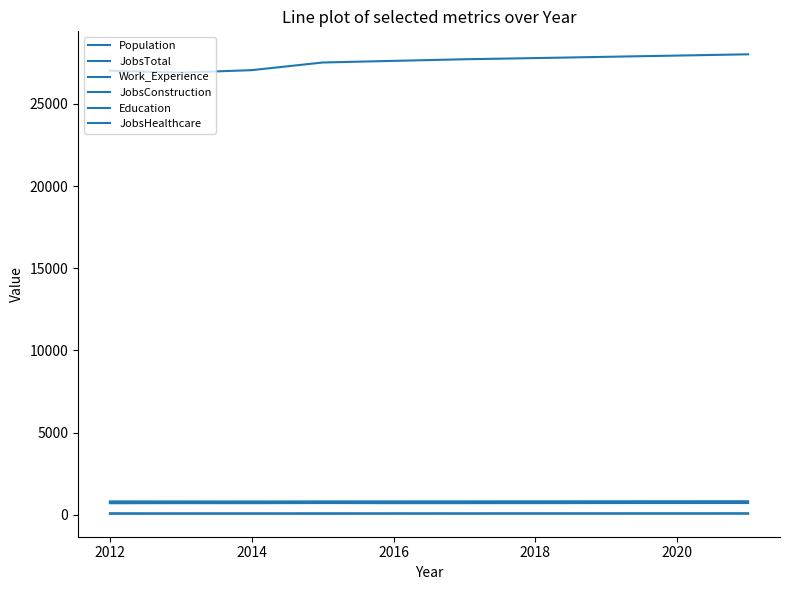

What is the label of the 3rd point from the left?

2014